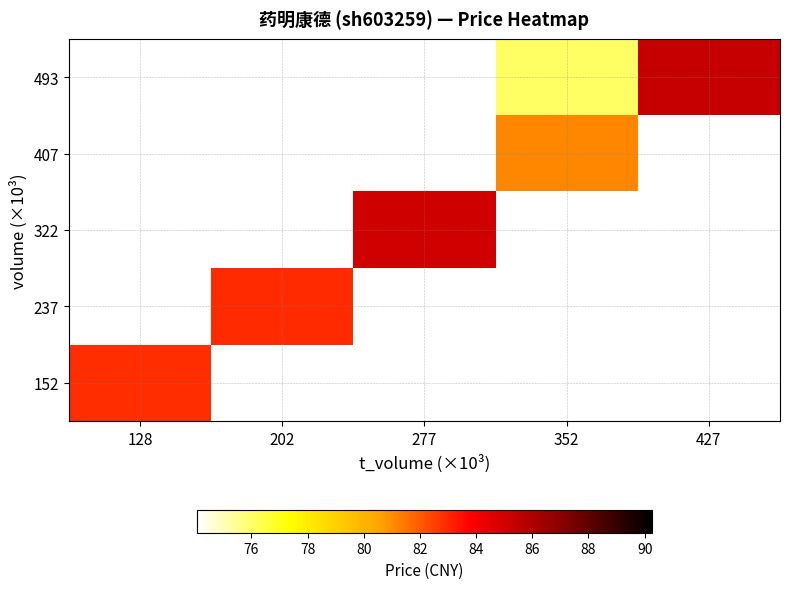

Is the value of 493 at 128 greater than the value of 237 at 128?

No